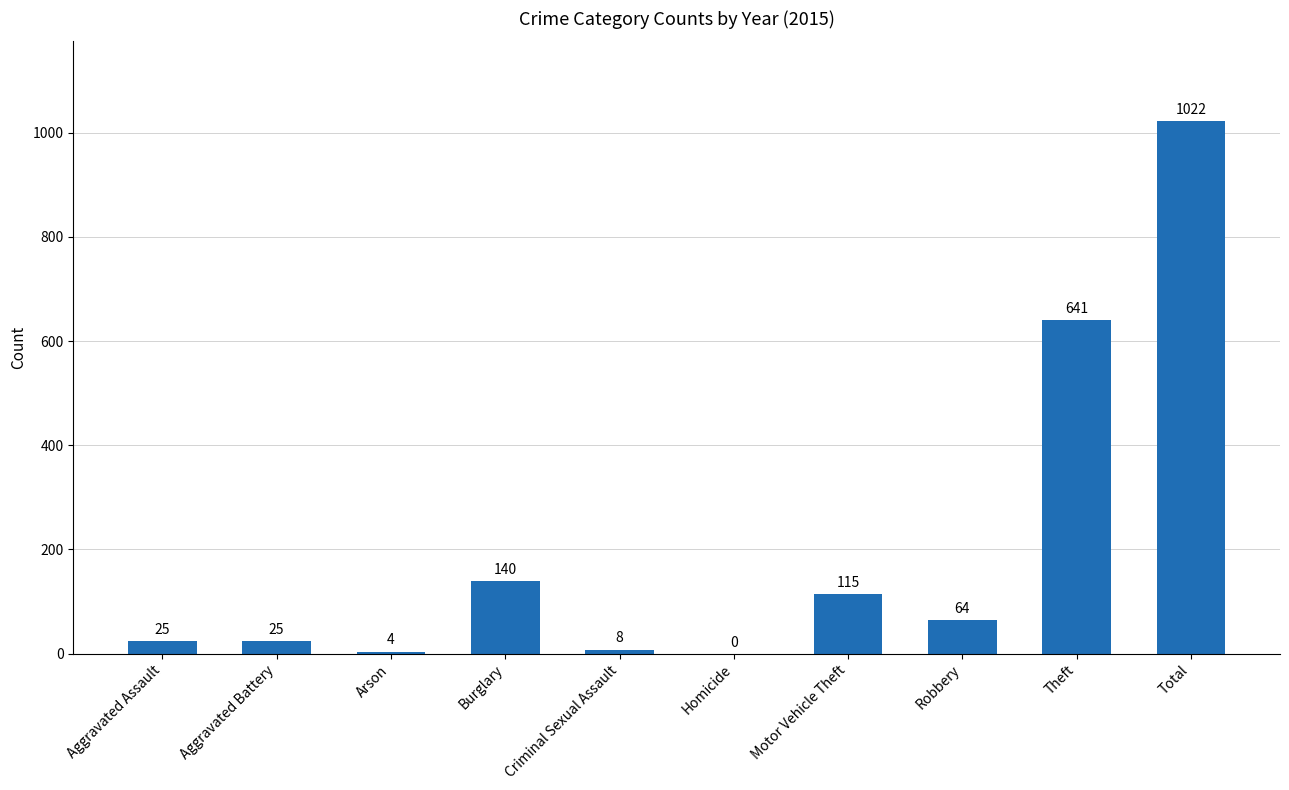

Count the number of data series in this chart.

1